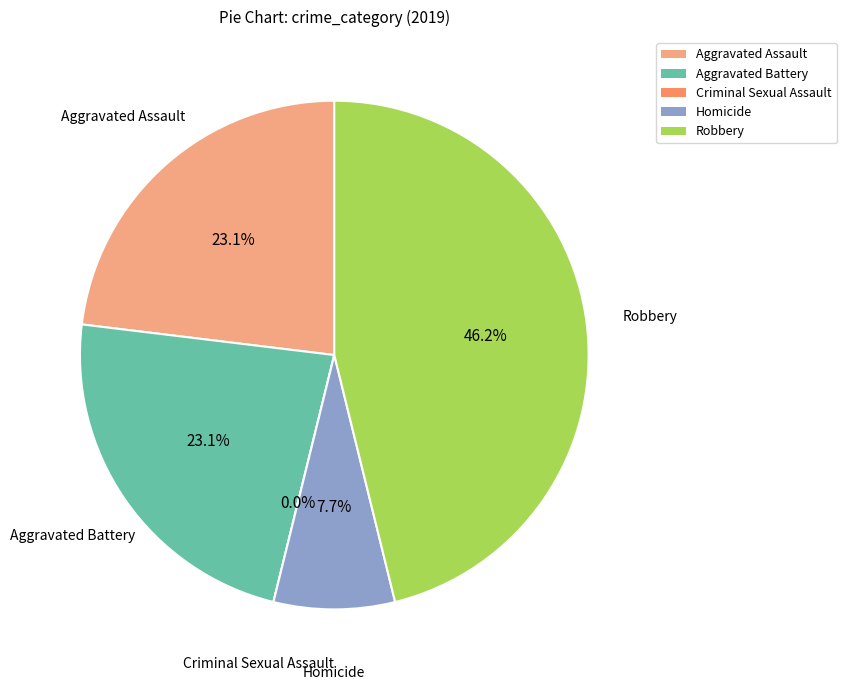

Rank the categories by value from highest to lowest.

Robbery, Aggravated Assault, Aggravated Battery, Homicide, Criminal Sexual Assault